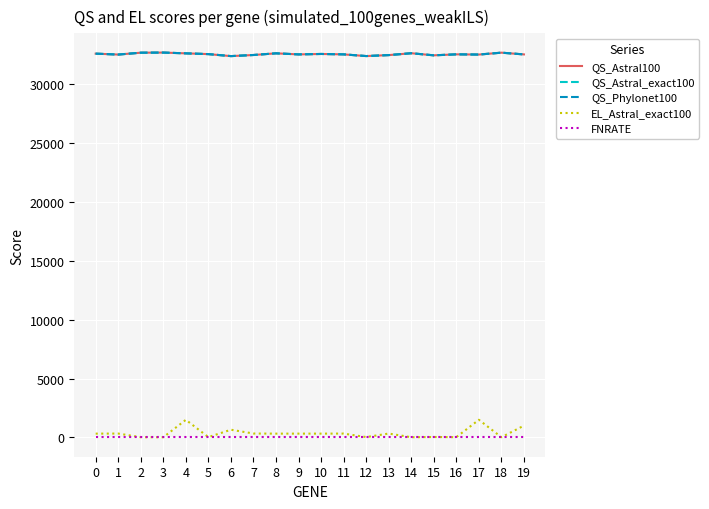

Does the chart display data point markers on the line(s)?

No